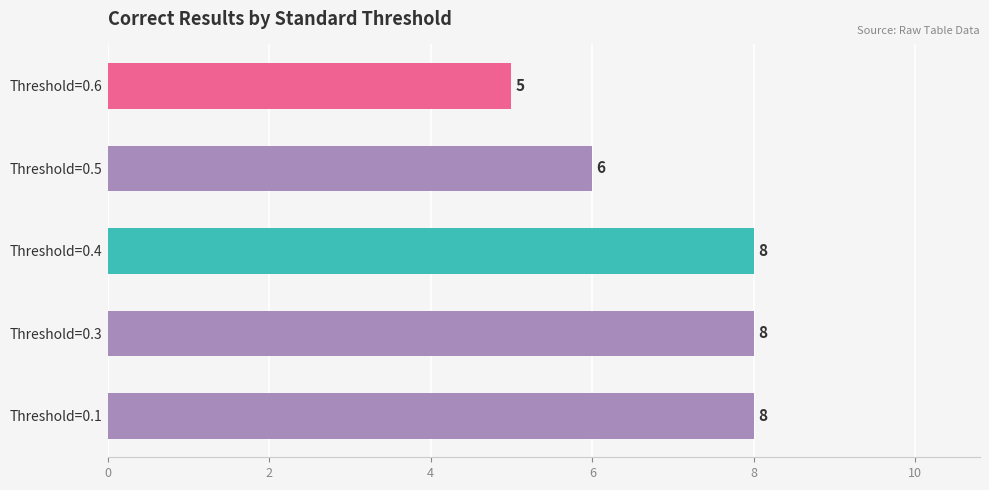

What is the sum of all values?

35